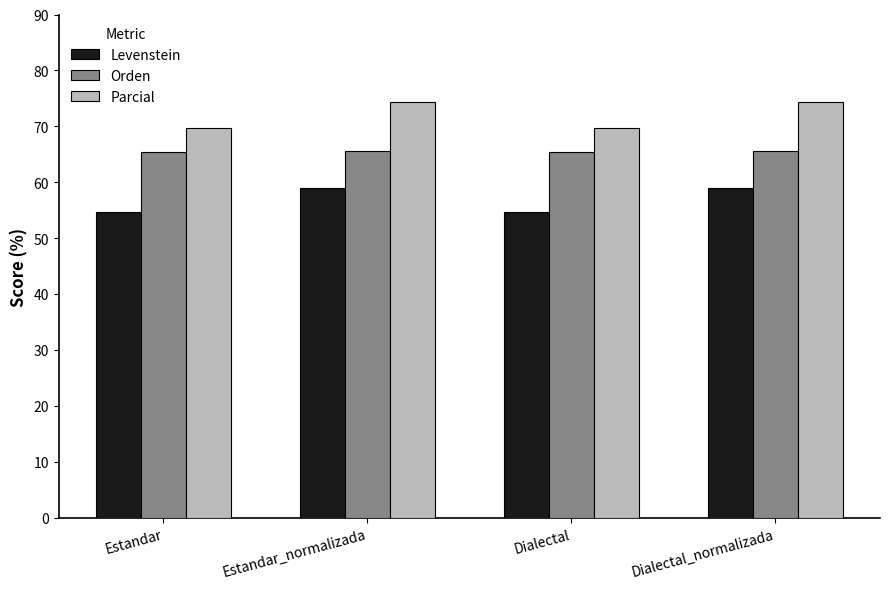

At Estandar_normalizada, list the series in order from largest to smallest.

Parcial, Orden, Levenstein